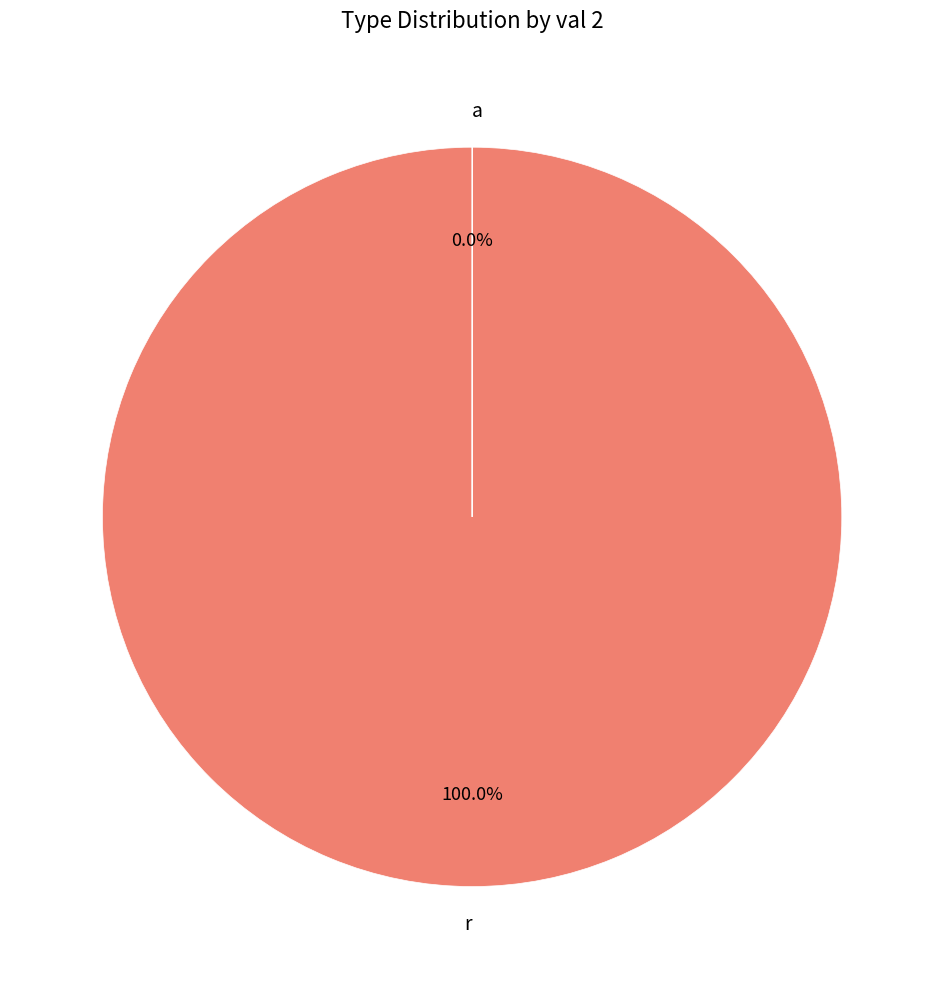

Between r and a, which is larger?

r